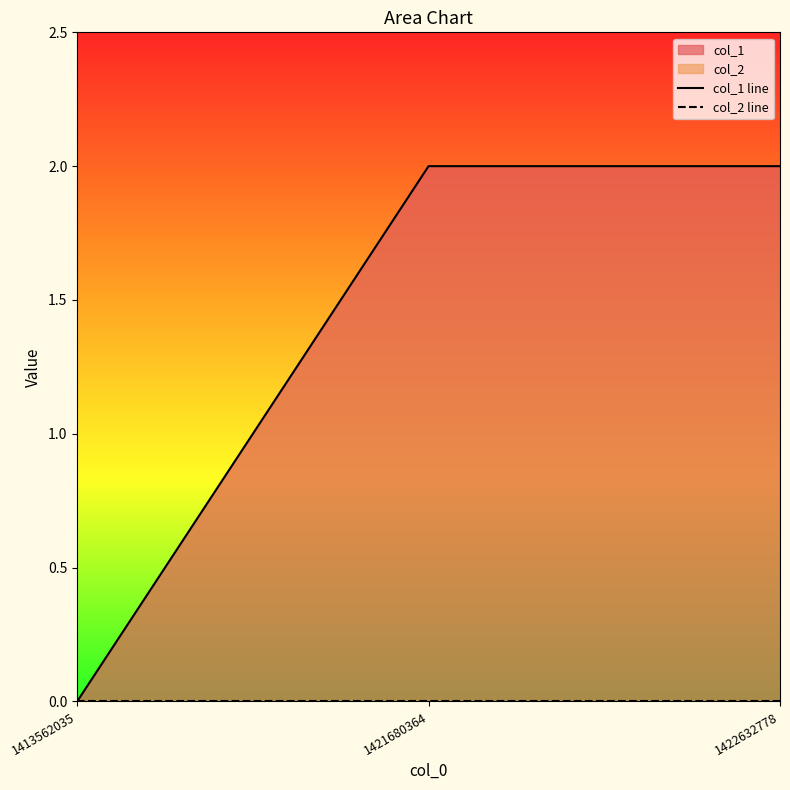

Count the number of categories in the chart.

3